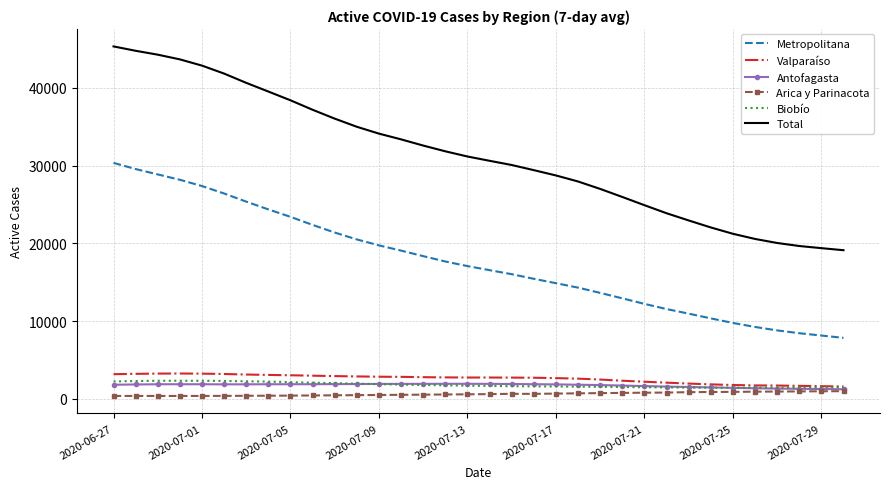

True or false: Total and Metropolitana intersect in this chart.

False